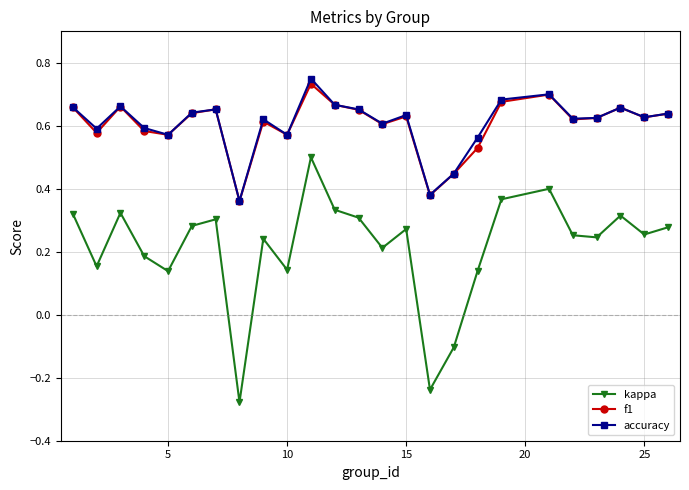

True or false: accuracy and kappa cross at least once.

False